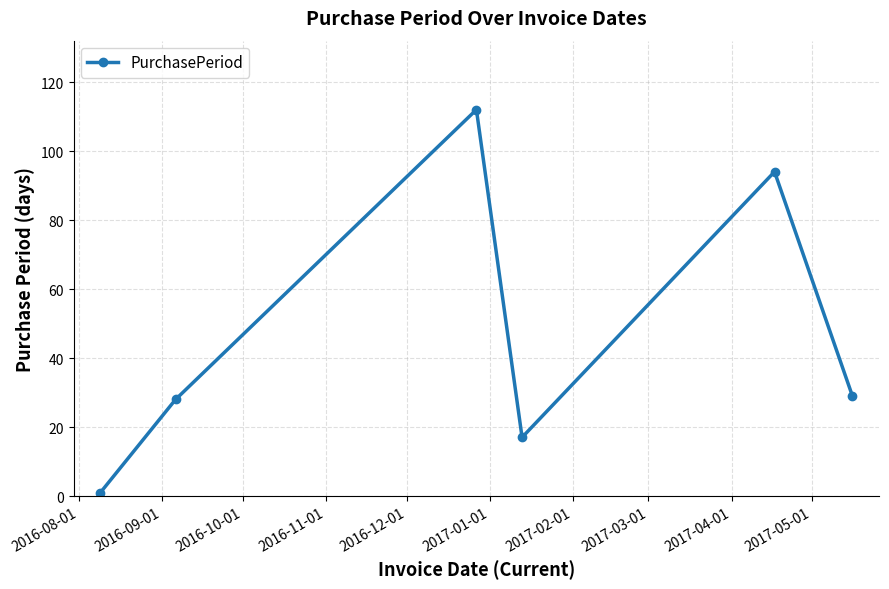

What is the value of the 6th point from the left?

29